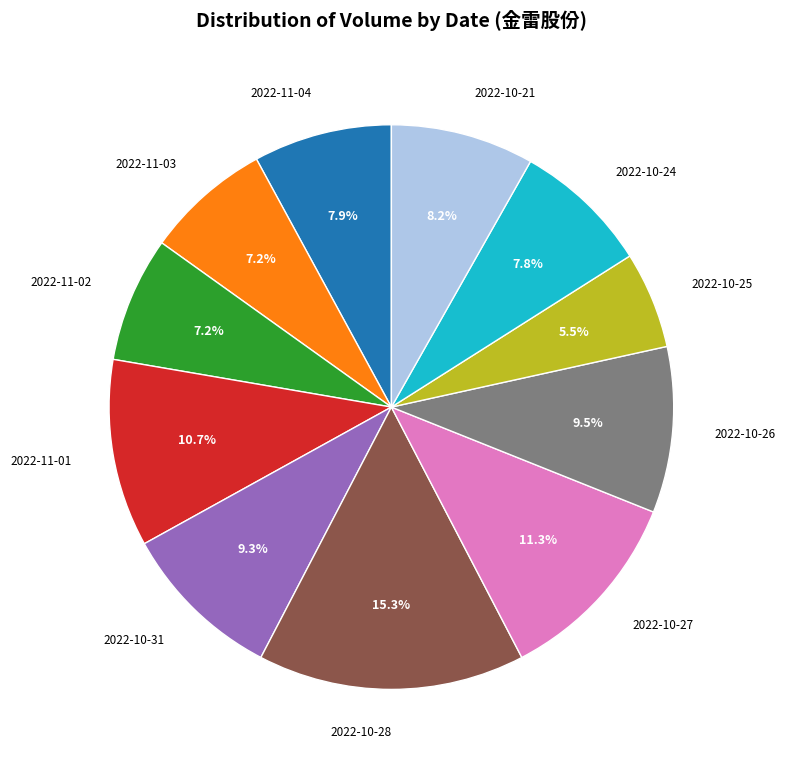

Count the number of slices in the pie.

11